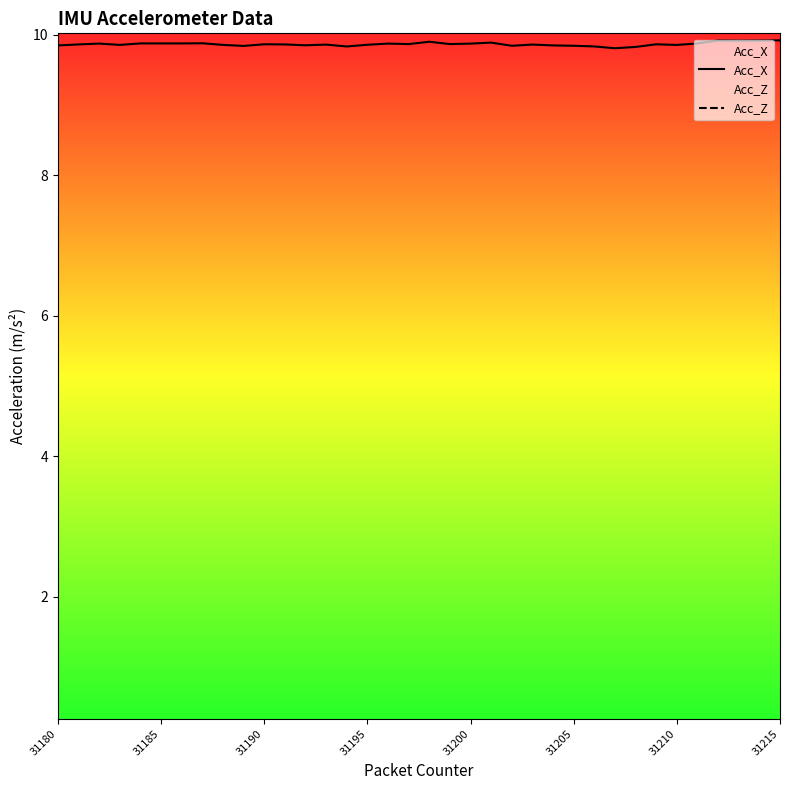

How many interior local valleys does the Acc_X series have?

11